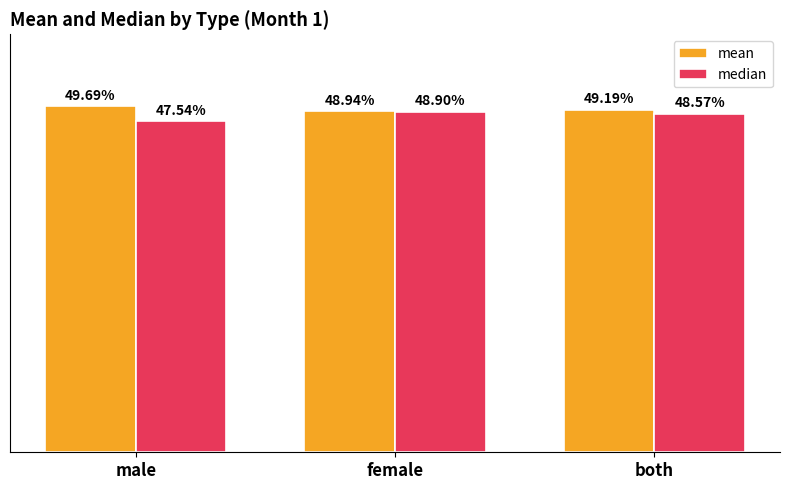

What is the highest value of the mean series?

0.5